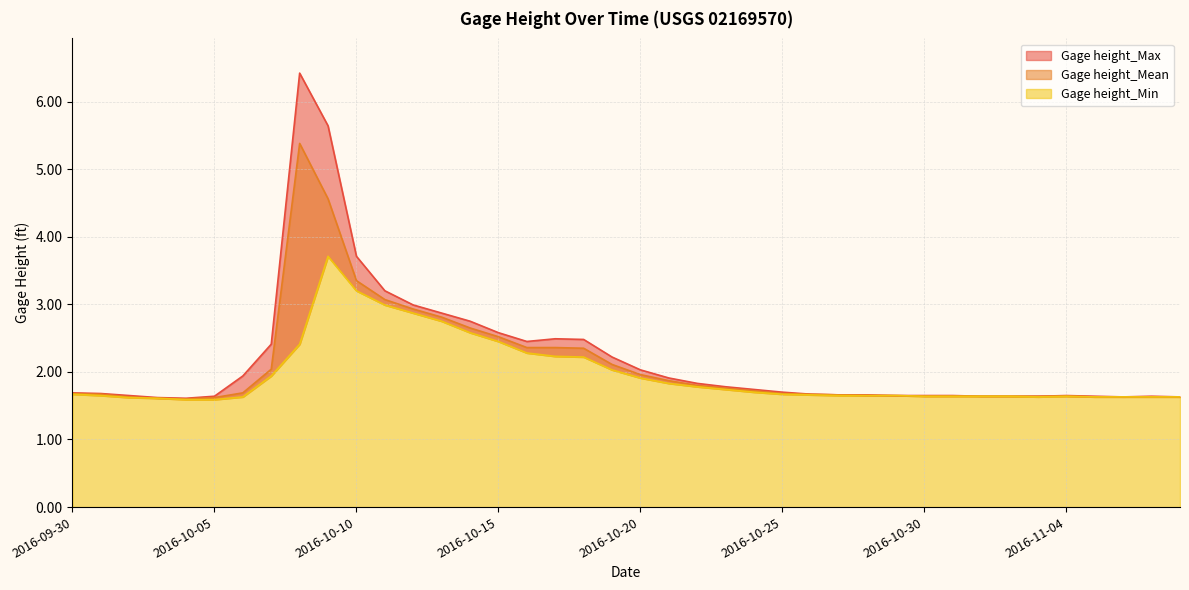

What is the difference between the Gage height_Mean values at 2016-10-28 and 2016-10-15?

0.9